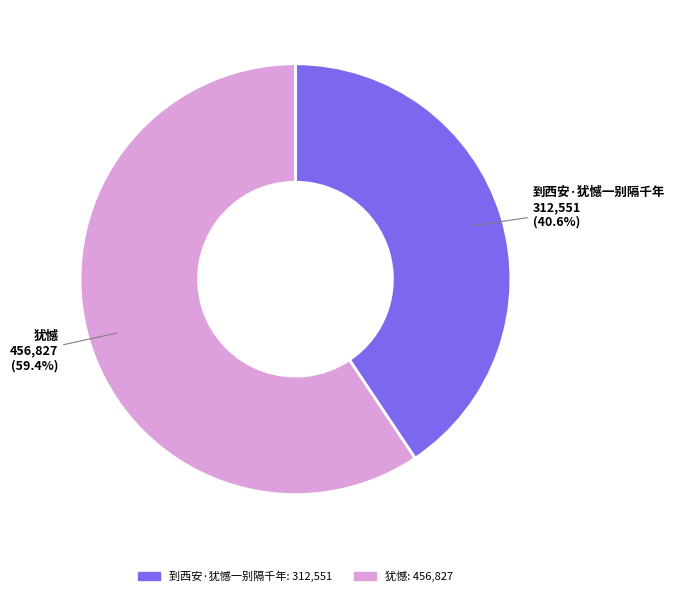

Approximately how many times larger is the value at 到西安·犹憾一别隔千年 compared to 犹憾?

0.7